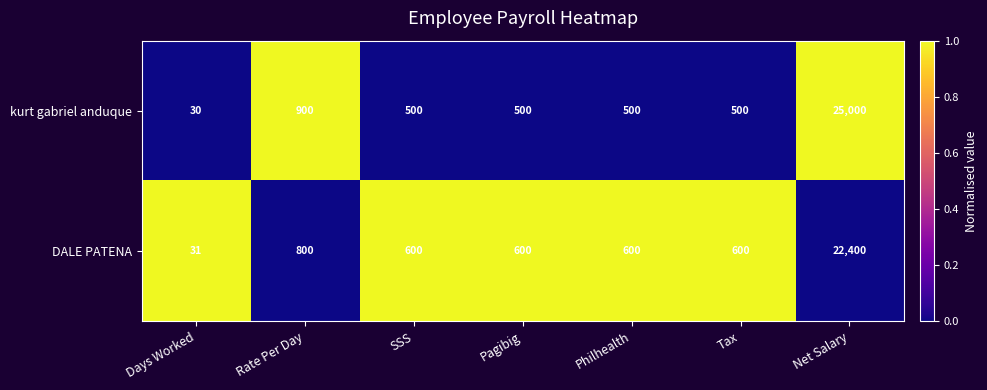

True or false: DALE PATENA has a value of 800 at Rate Per Day.

True